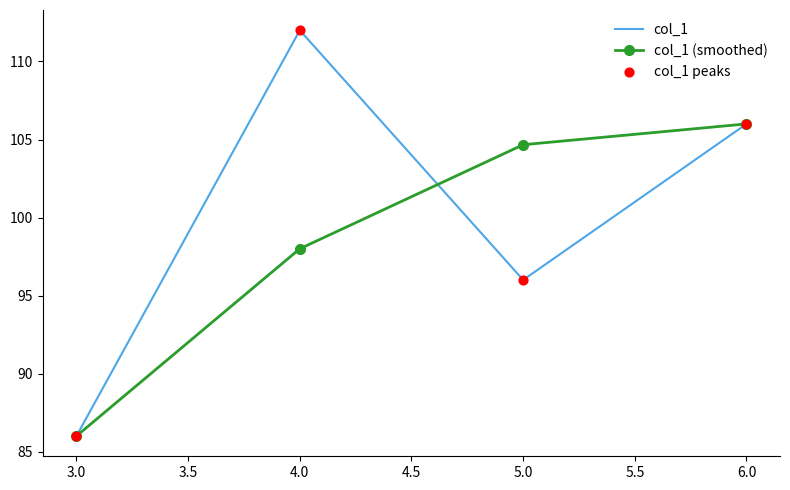

At which category does col_1 reach its first local peak?

4.0